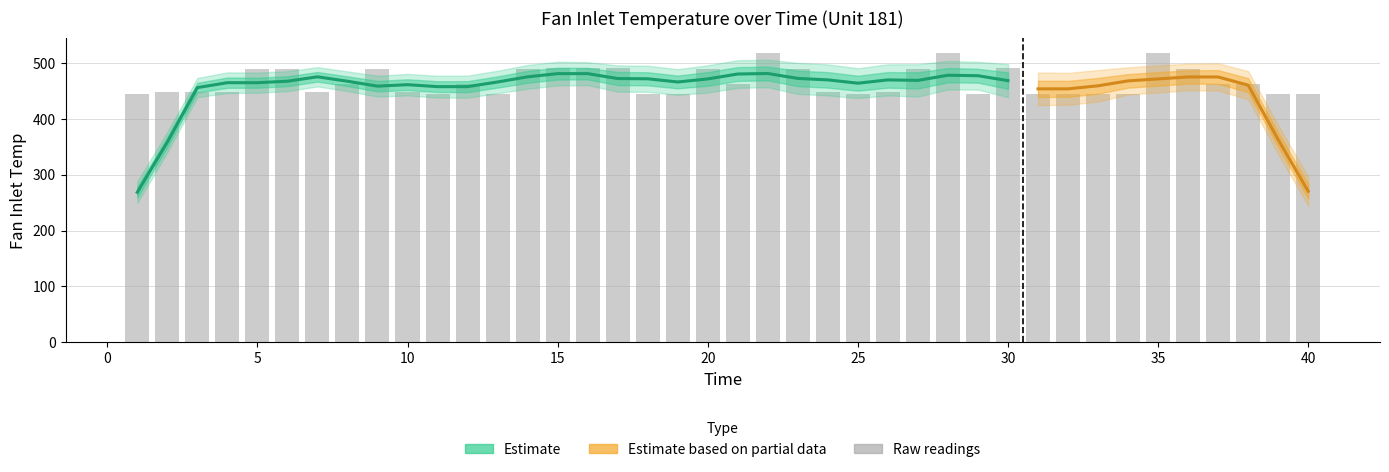

How many data points are above 462?

20